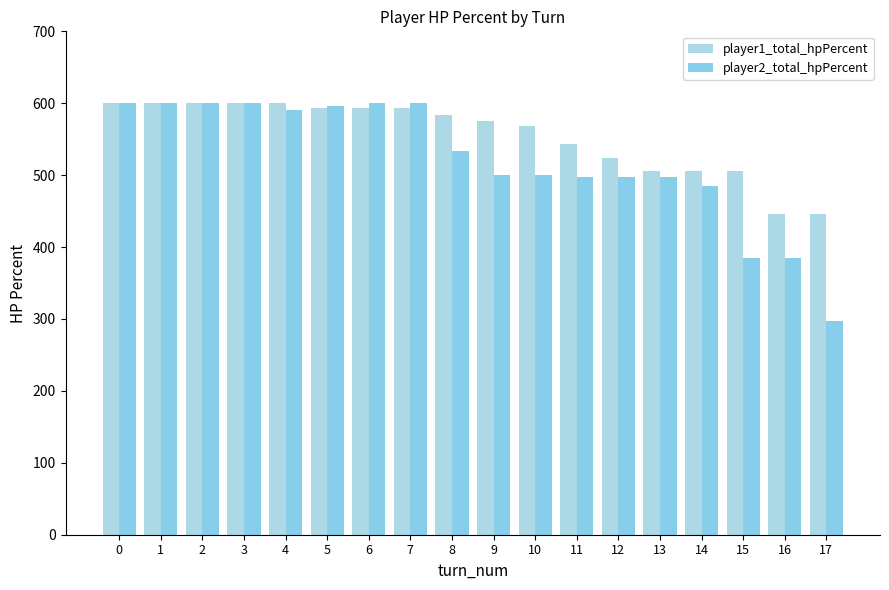

Reading left to right, list all the values displayed in this chart.

player1_total_hpPercent: 0=600	1=600	2=600	3=600	4=600	5=594	6=594	7=594	8=584	9=575	10=569	11=544	12=524	13=506	14=506	15=506	16=446	17=446
player2_total_hpPercent: 0=600	1=600	2=600	3=600	4=590	5=596	6=600	7=600	8=534	9=500	10=500	11=497	12=497	13=497	14=485	15=385	16=385	17=297